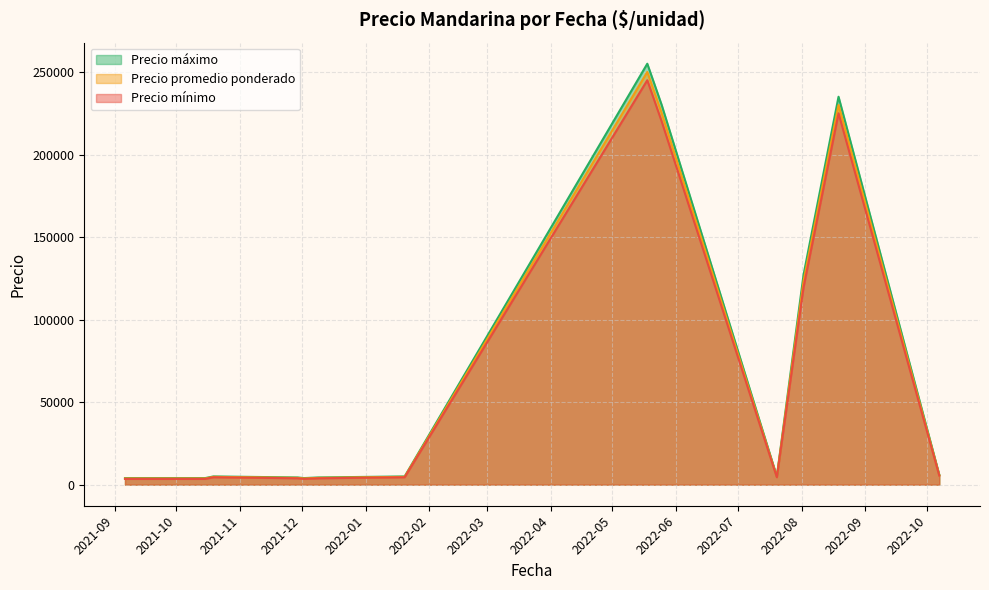

True or false: Precio máximo and Precio promedio ponderado intersect in this chart.

False